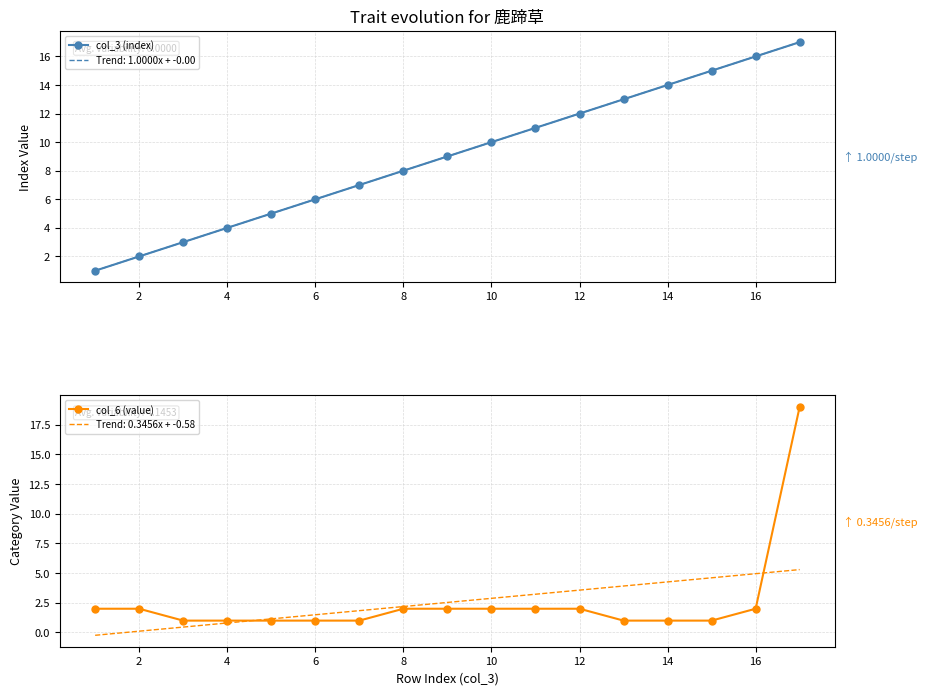

What is the average value of the col_6 (value) series?

2.5